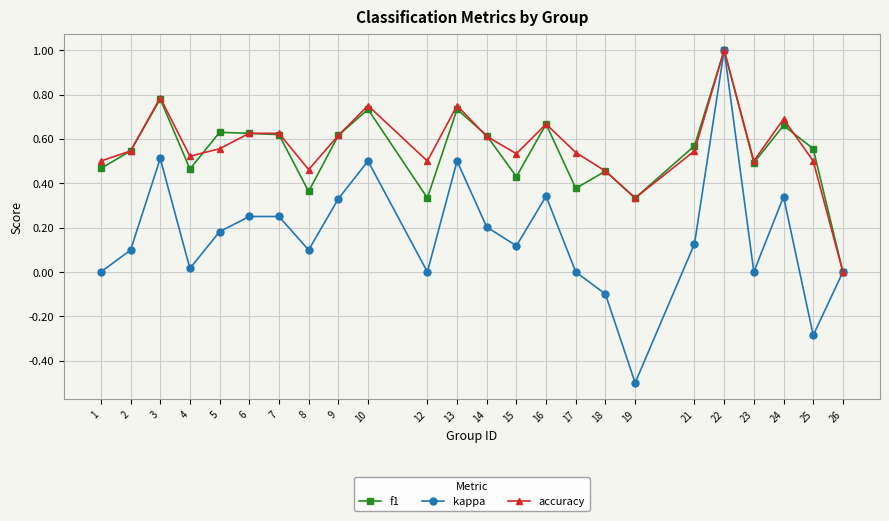

What is the smallest value displayed?

-0.5